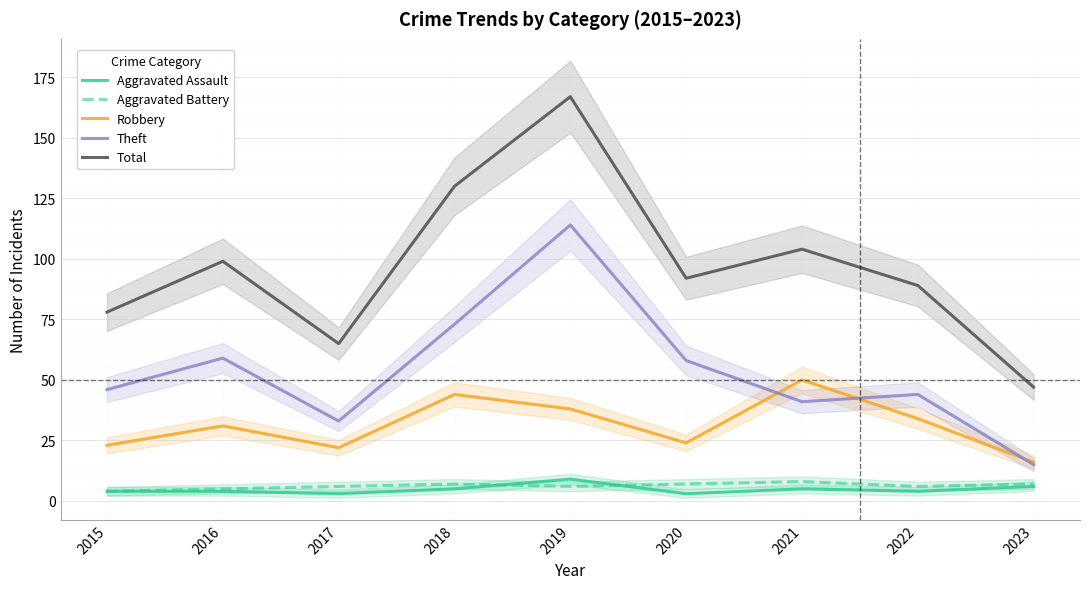

Reading right to left, what are all the values shown in this chart?

Aggravated Assault: 2023=6	2022=4	2021=5	2020=3	2019=9	2018=5	2017=3	2016=4	2015=4
Aggravated Battery: 2023=7	2022=6	2021=8	2020=7	2019=6	2018=7	2017=6	2016=5	2015=4
Robbery: 2023=16	2022=34	2021=50	2020=24	2019=38	2018=44	2017=22	2016=31	2015=23
Theft: 2023=15	2022=44	2021=41	2020=58	2019=114	2018=73	2017=33	2016=59	2015=46
Total: 2023=47	2022=89	2021=104	2020=92	2019=167	2018=130	2017=65	2016=99	2015=78